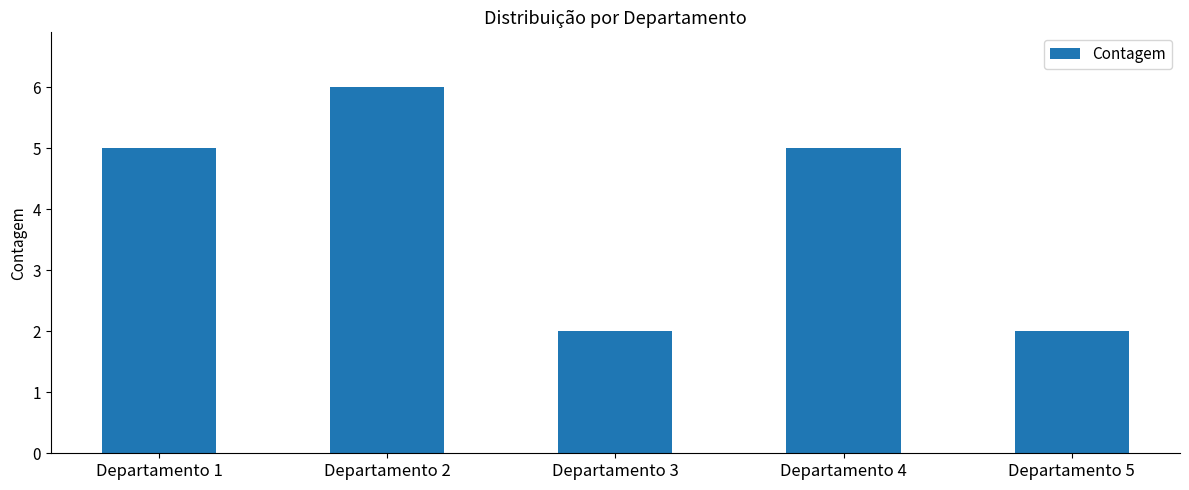

What is the sum of the values at Departamento 3 and Departamento 1?

7